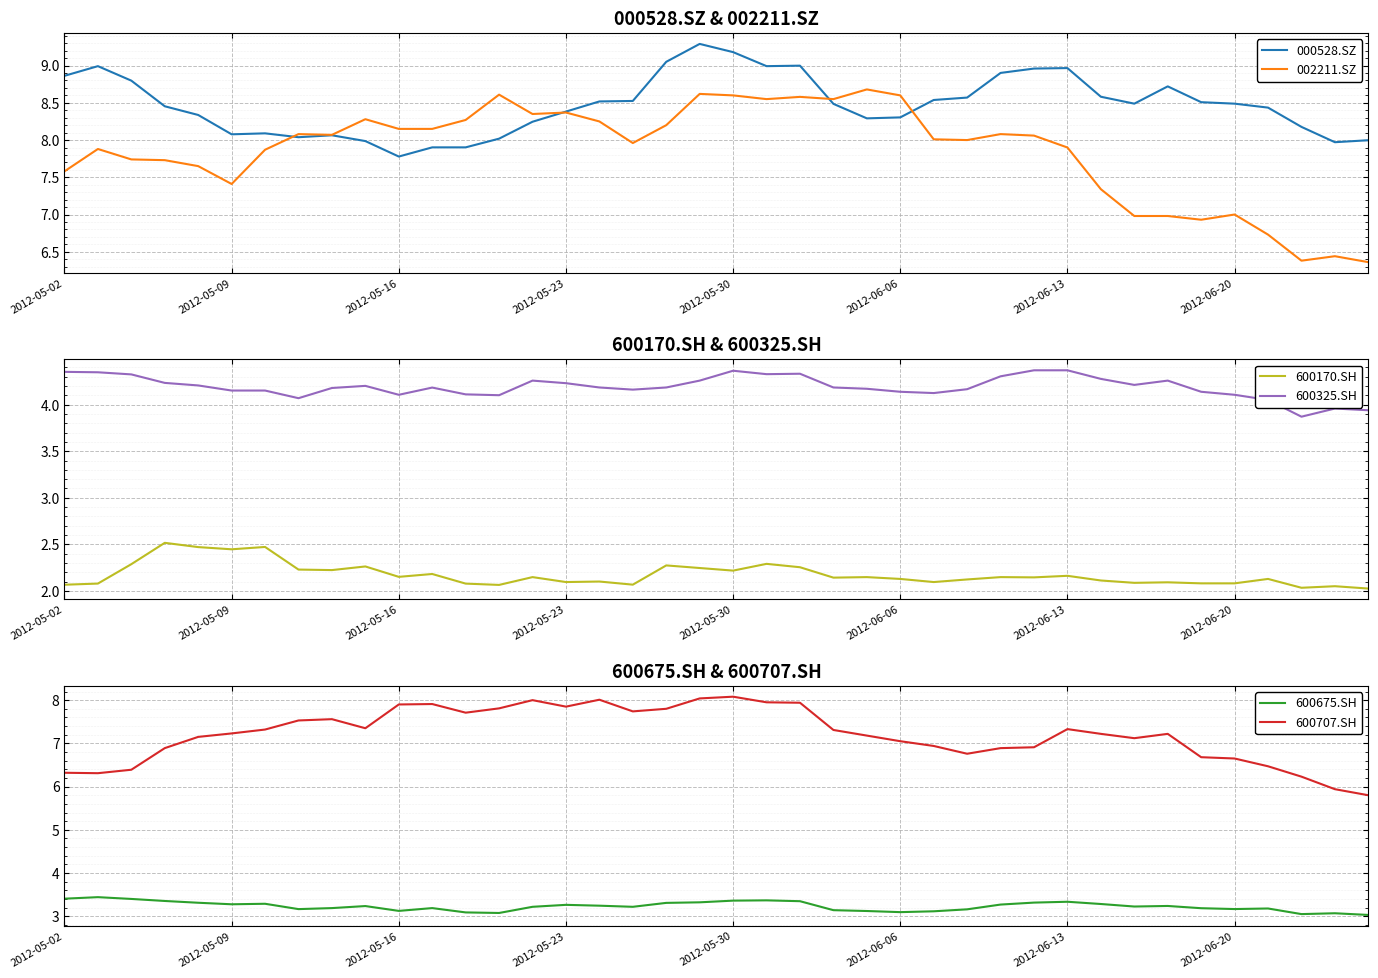

What is the maximum value for 002211.SZ?

8.7